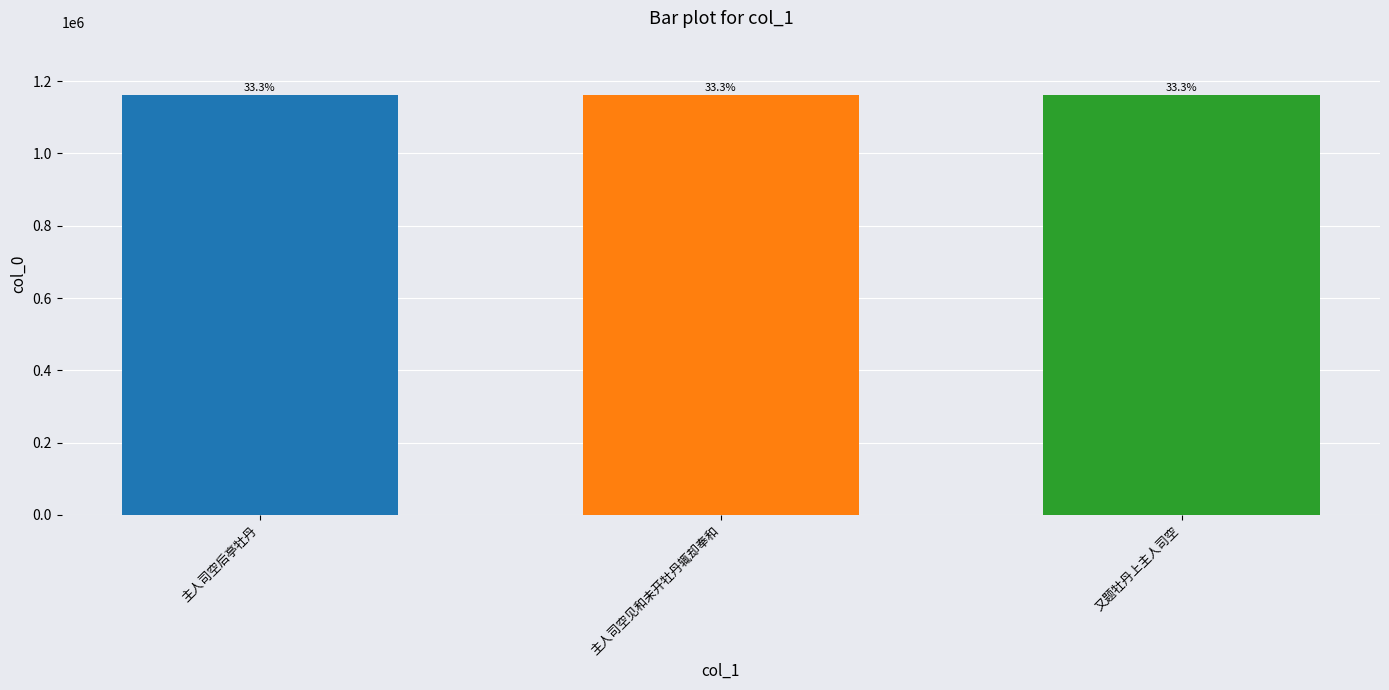

What is the value of the 3rd bar from the left?

1161162